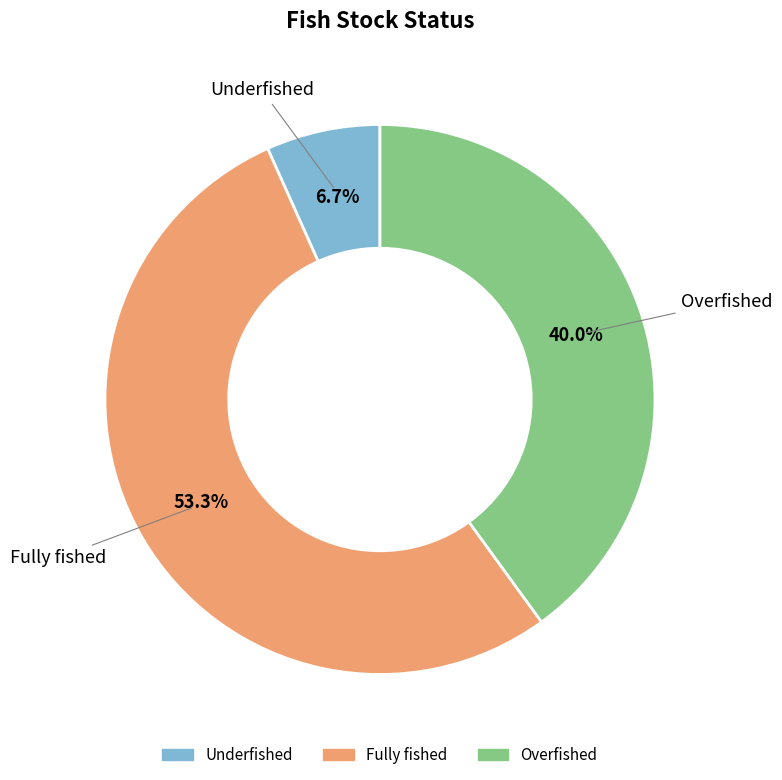

Does Overfished represent more than half of the total?

No